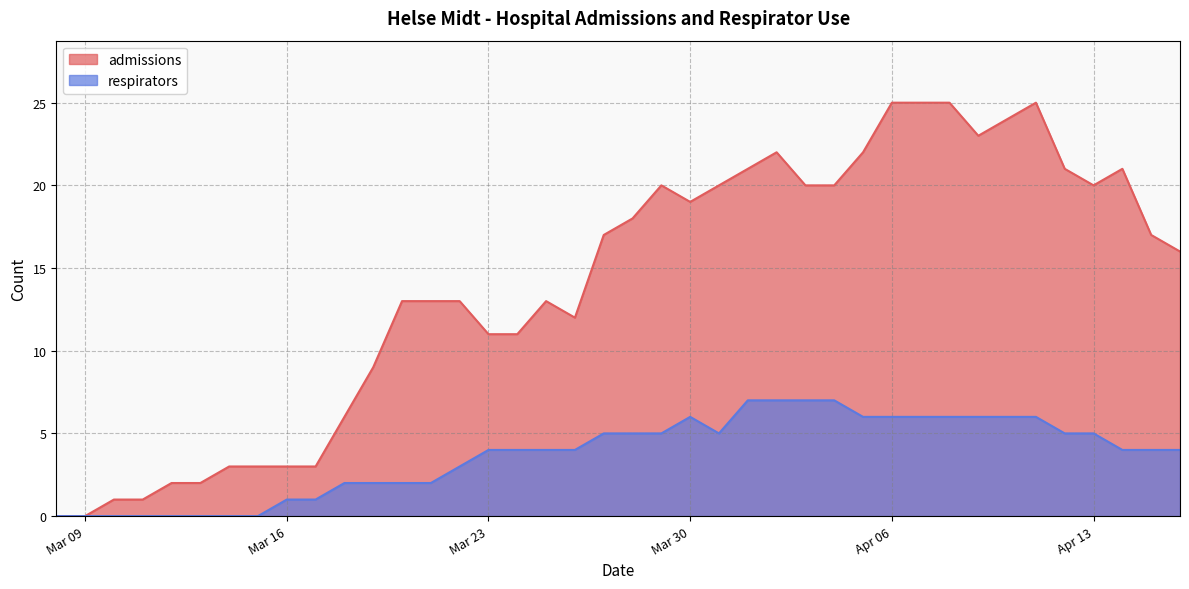

Is it true that respirators equals 6 at Mar 30?

True